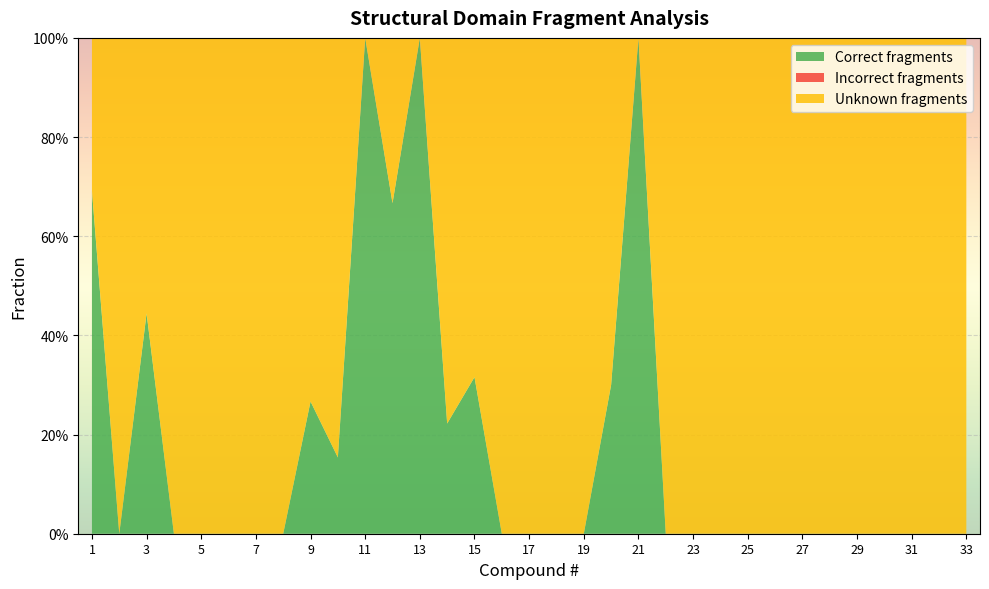

Reading right to left, extract all data points from this chart.

Correct fragments: 33=0.0	32=0.0	31=0.0	30=0.0	29=0.0	28=0.0	27=0.0	26=0.0	25=0.0	24=0.0	23=0.0	22=0.0	21=1.0	20=0.3	19=0.0	18=0.0	17=0.0	16=0.0	15=0.3	14=0.2	13=1.0	12=0.7	11=1.0	10=0.2	9=0.3	8=0.0	7=0.0	6=0.0	5=0.0	4=0.0	3=0.4	2=0.0	1=0.7
Unknown fragments: 33=1.0	32=1.0	31=1.0	30=1.0	29=1.0	28=1.0	27=1.0	26=1.0	25=1.0	24=1.0	23=1.0	22=1.0	21=0.0	20=0.7	19=1.0	18=1.0	17=1.0	16=1.0	15=0.7	14=0.8	13=0.0	12=0.3	11=0.0	10=0.8	9=0.7	8=1.0	7=1.0	6=1.0	5=1.0	4=1.0	3=0.6	2=1.0	1=0.3
Incorrect fragments: 33=0.0	32=0.0	31=0.0	30=0.0	29=0.0	28=0.0	27=0.0	26=0.0	25=0.0	24=0.0	23=0.0	22=0.0	21=0.0	20=0.0	19=0.0	18=0.0	17=0.0	16=0.0	15=0.0	14=0.0	13=0.0	12=0.0	11=0.0	10=0.0	9=0.0	8=0.0	7=0.0	6=0.0	5=0.0	4=0.0	3=0.0	2=0.0	1=0.0